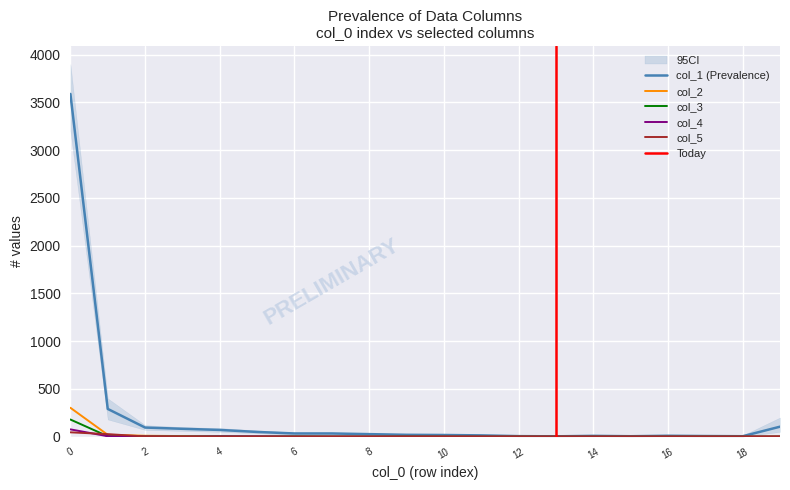

How many data points does each series have?

20